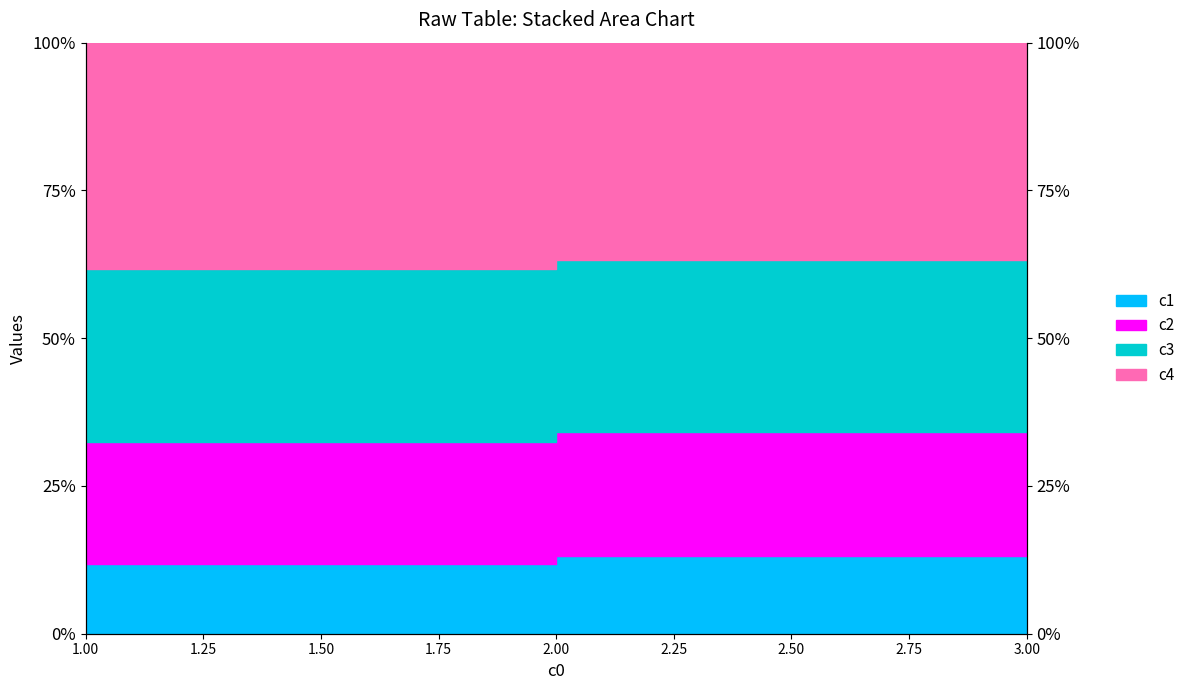

What is the value of the c3 point at the 2nd from the left?

63.2